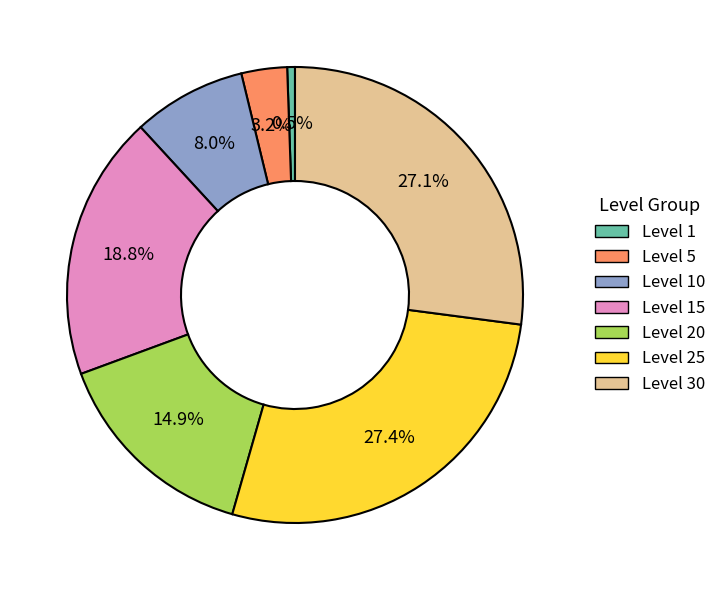

What is the ratio of the value at Level 10 to the value at Level 30?

0.3